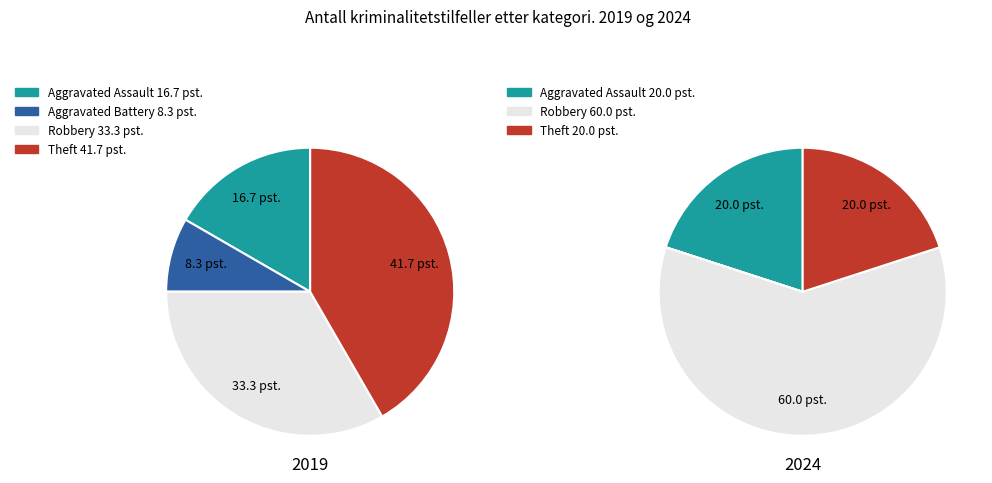

What is the change in value from Aggravated Assault to Robbery?

+2